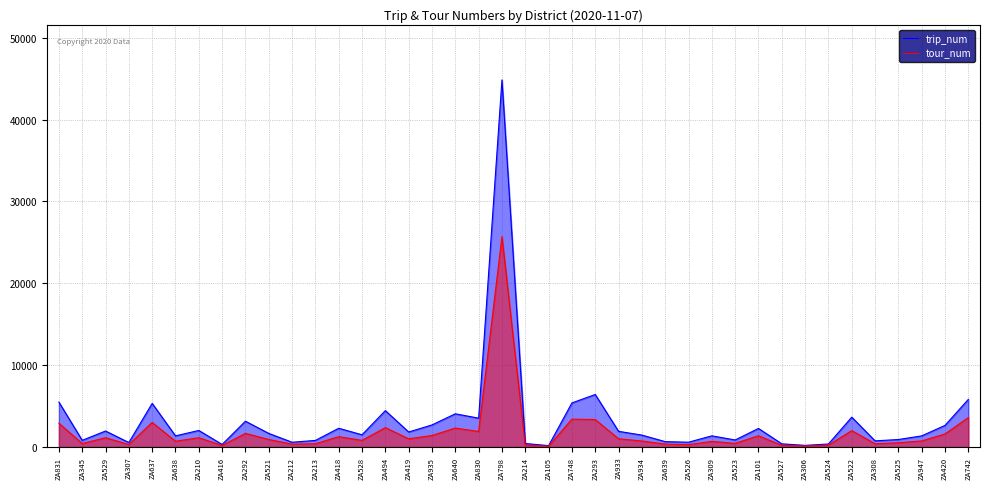

Is it true that trip_num equals 631 at ZA524?

False